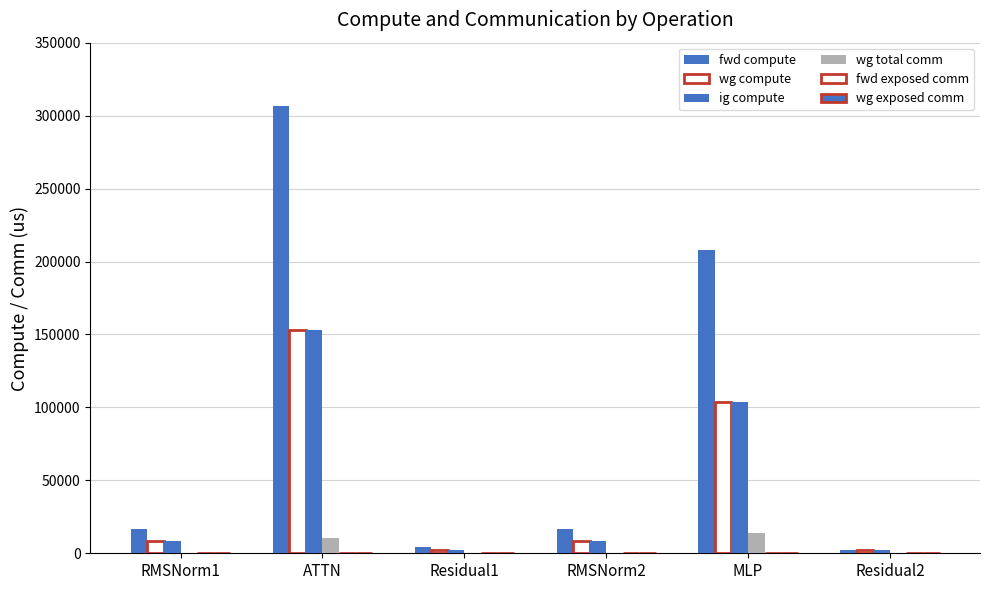

Are the bars horizontal?

No